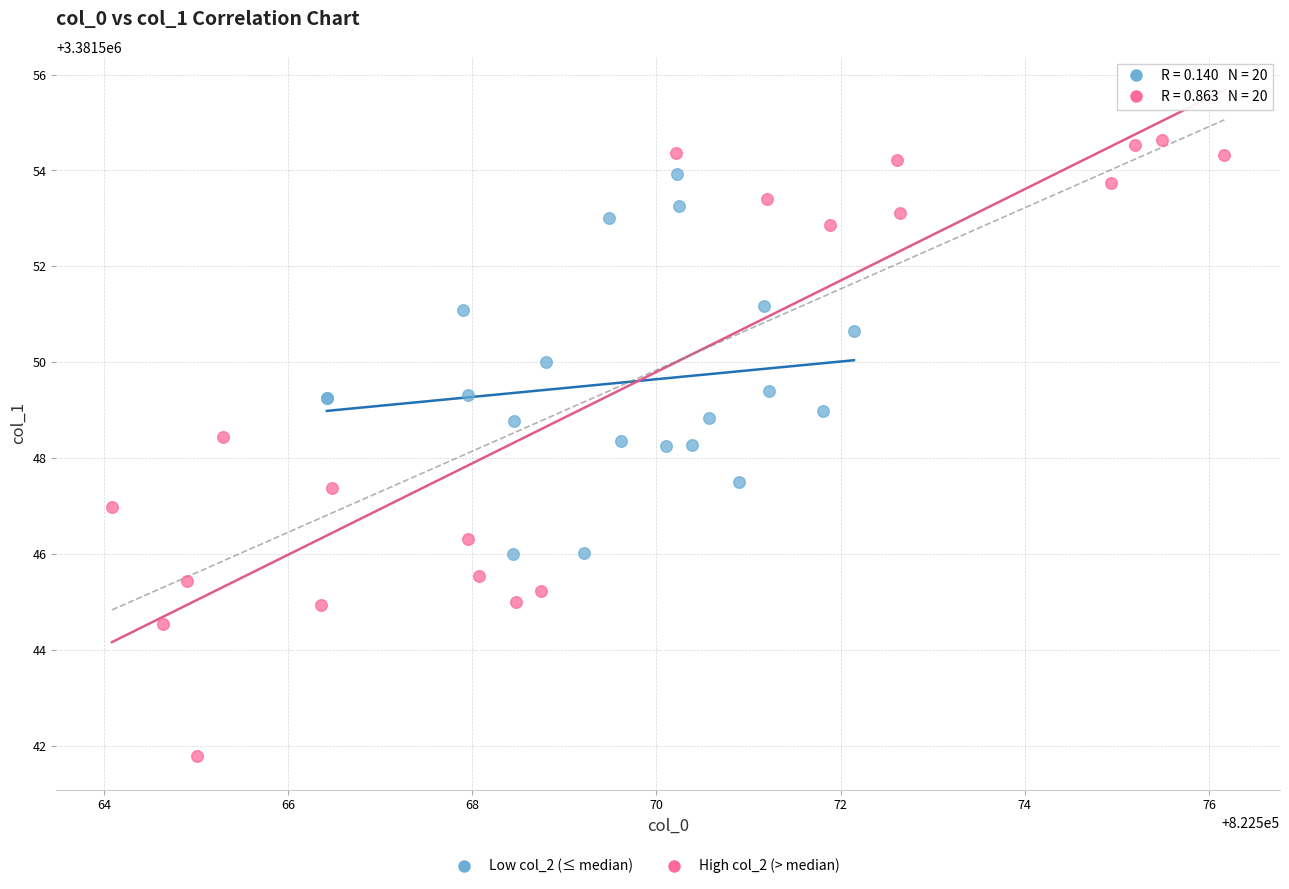

Which series contains the highest Y value?

High col_2 (> median)